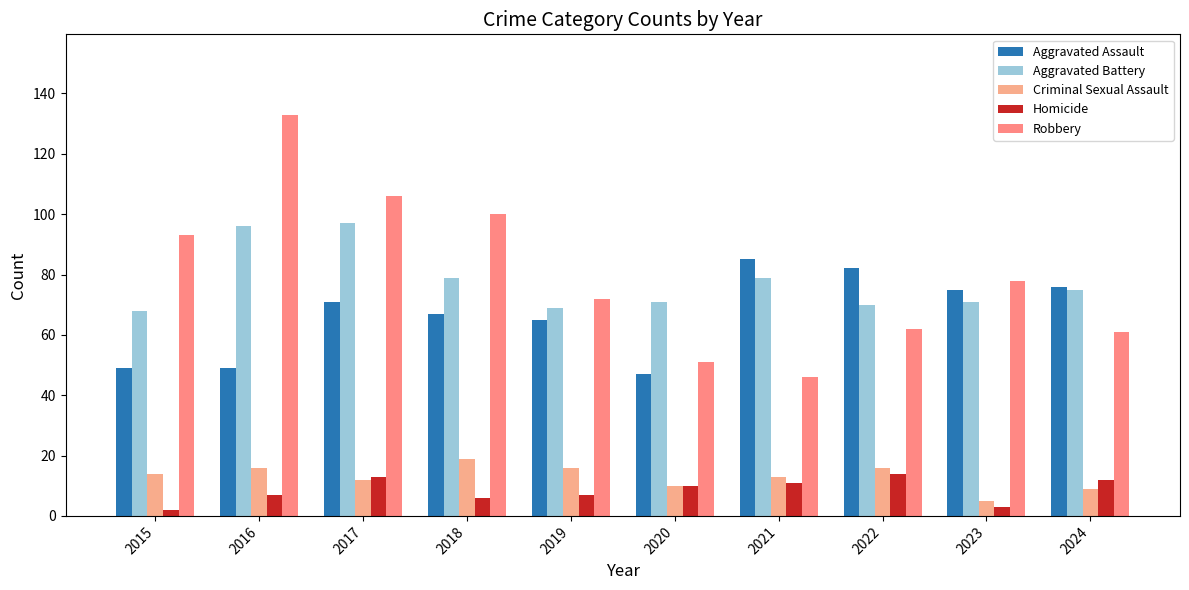

What is the difference between the Criminal Sexual Assault values at 2023 and 2016?

11